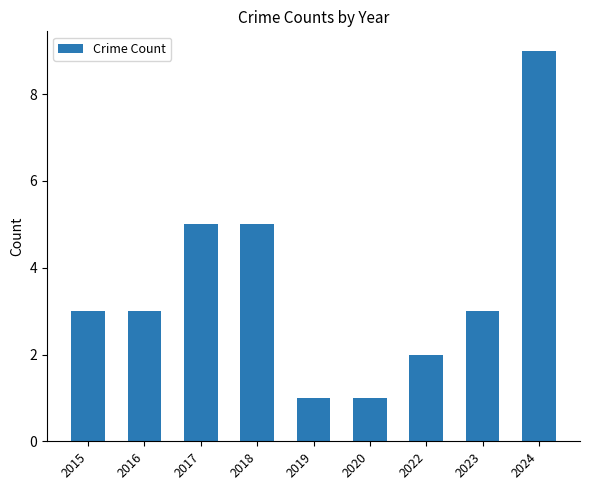

Read the value at 2018.

5